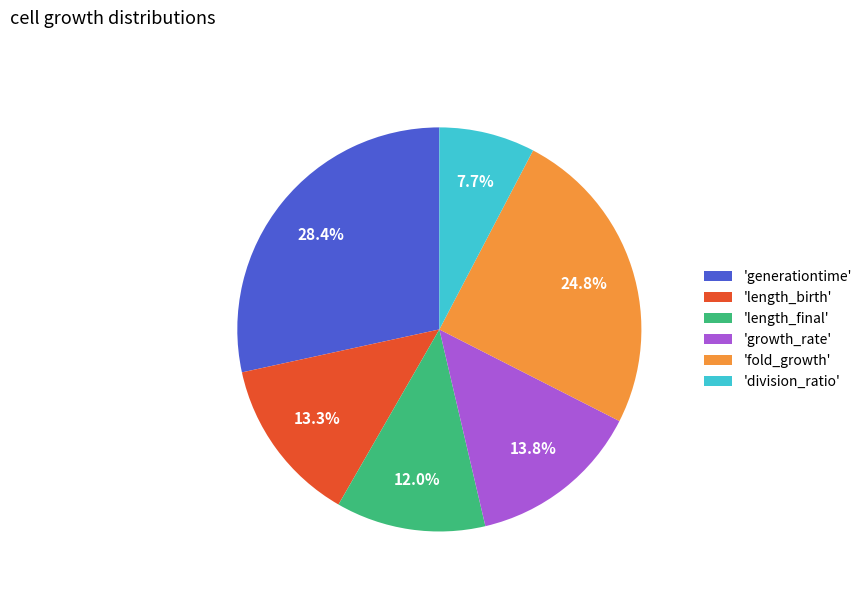

Rank the categories by value from highest to lowest.

'generationtime', 'fold_growth', 'growth_rate', 'length_birth', 'length_final', 'division_ratio'